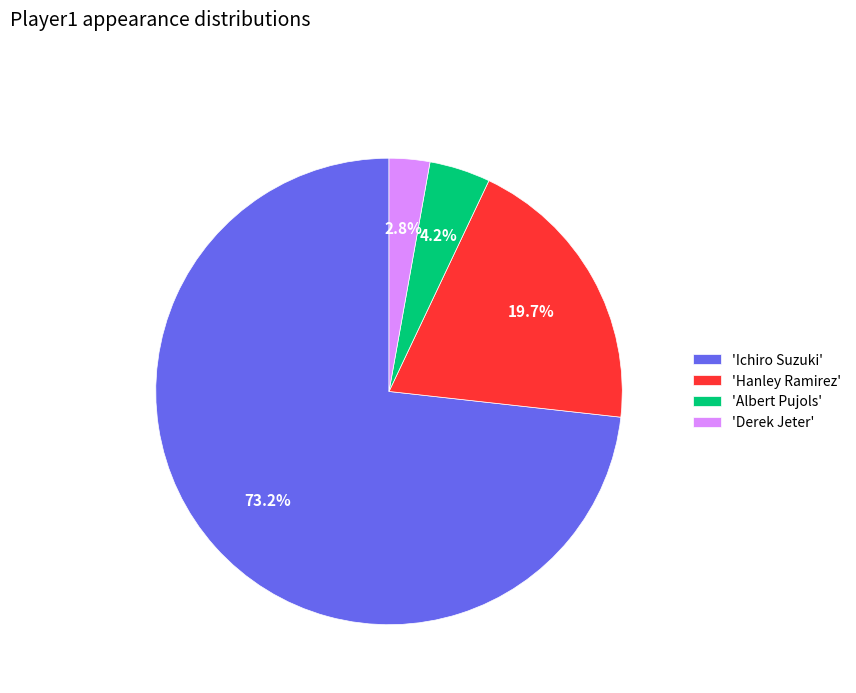

Does any single category account for the majority?

Yes